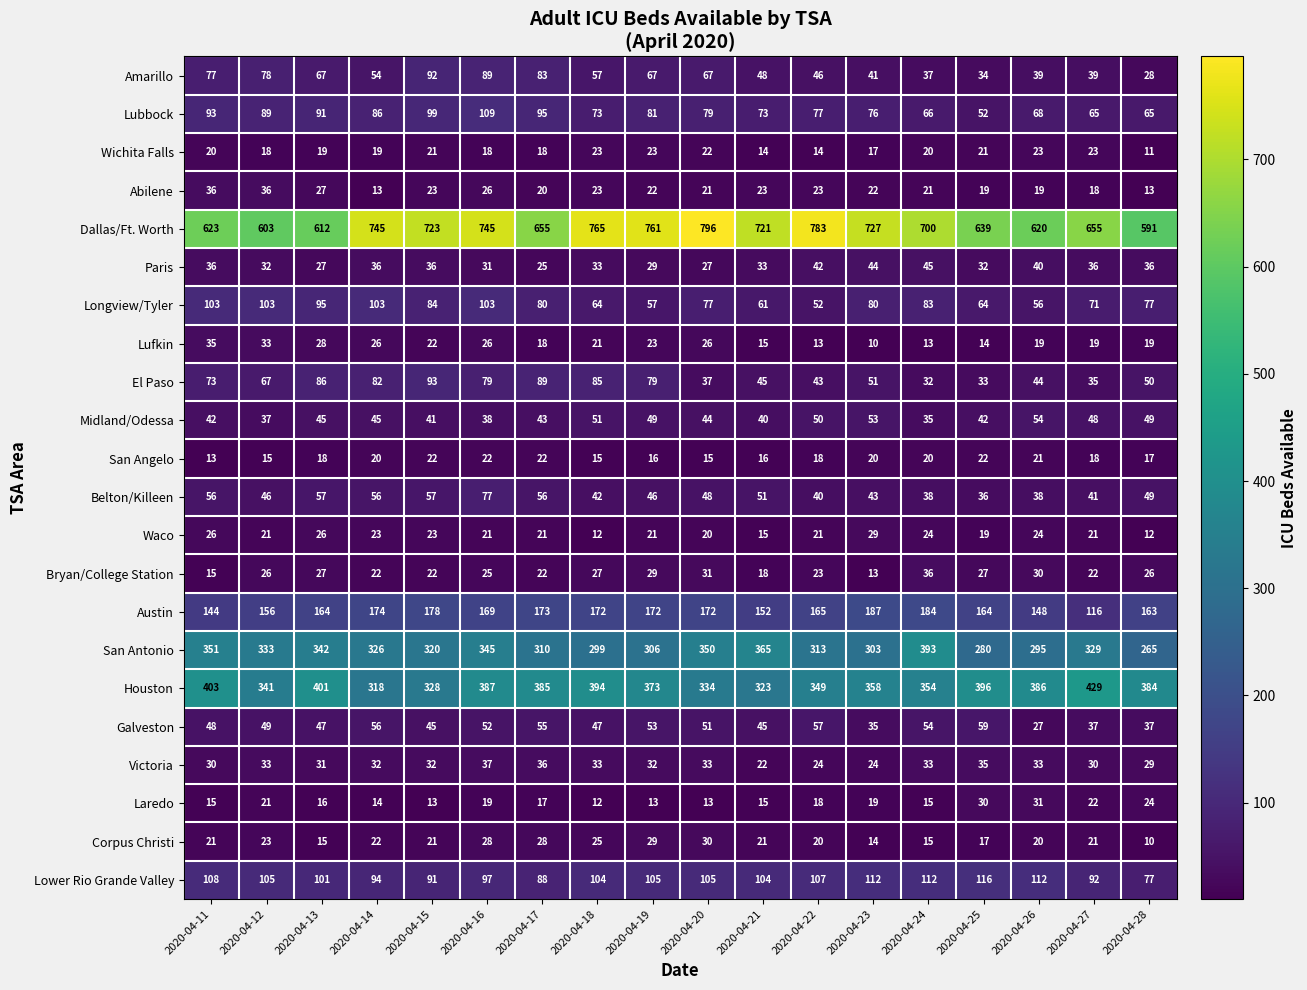

What is the minimum value for Wichita Falls?

11